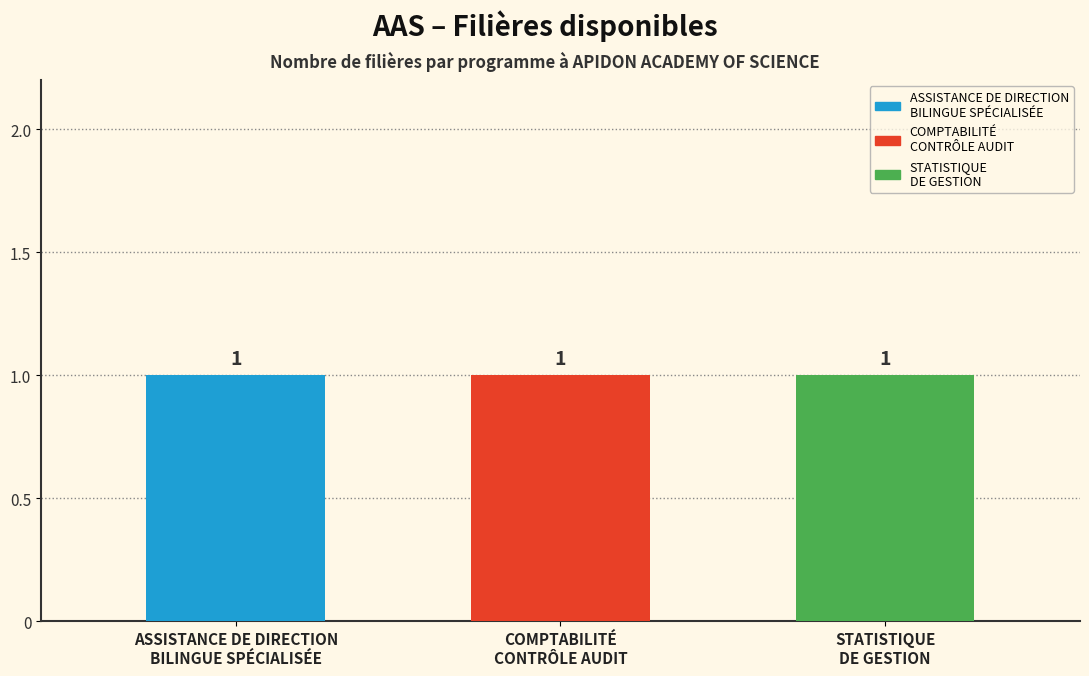

List the labels in order of STATISTIQUE DE GESTION value, smallest first.

Filière 0, Filière 1, Filière 2